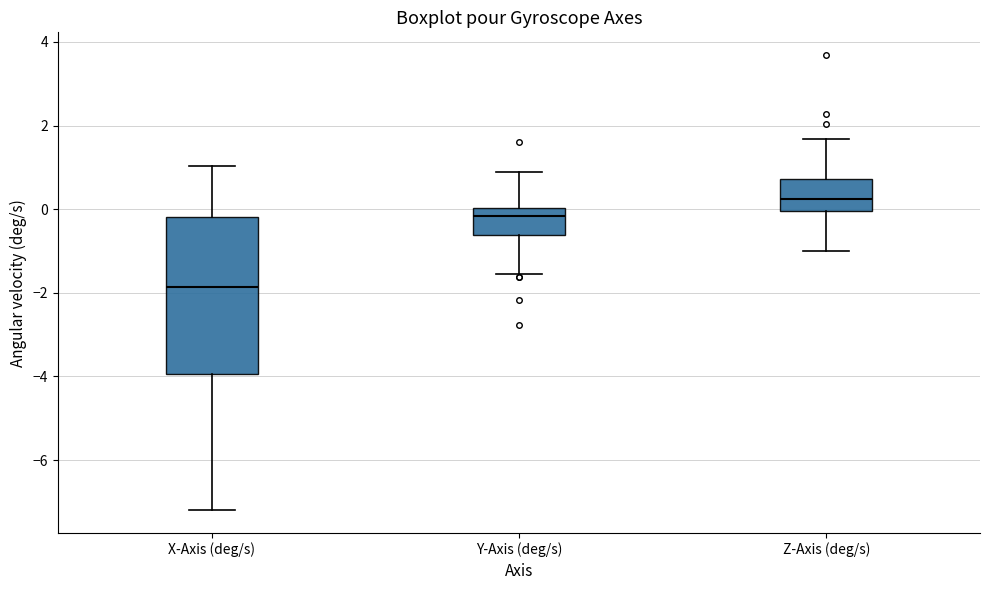

Reading left to right, read every box against the y-axis: the position of its median line, the range the box covers, and the ends of its whiskers. The values are not printed on the chart, so give them approximately, as read against the axis.

X-Axis (deg/s): median -1.8, box -4.0 to -0.2, whiskers -7.2 to 1.0
Y-Axis (deg/s): median -0.2, box -0.6 to 0.0, whiskers -1.6 to 0.8
Z-Axis (deg/s): median 0.2, box 0.0 to 0.8, whiskers -1.0 to 1.6